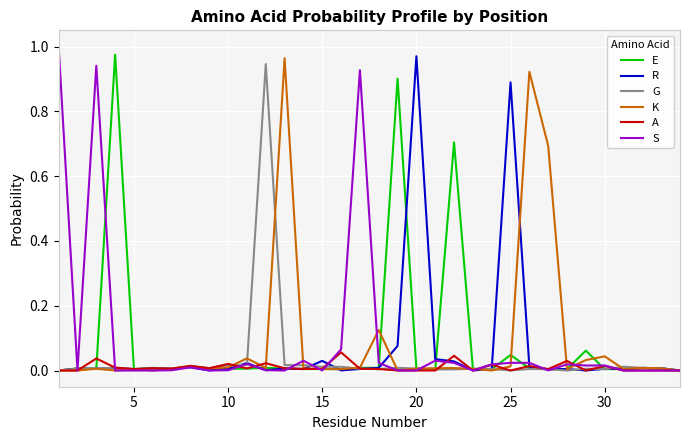

Which series changed the most between 5 and 20?

R